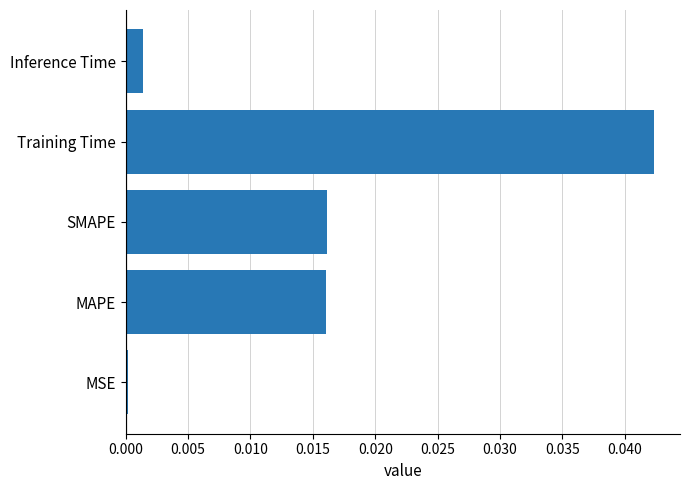

Between MSE and MAPE, which is larger?

MAPE